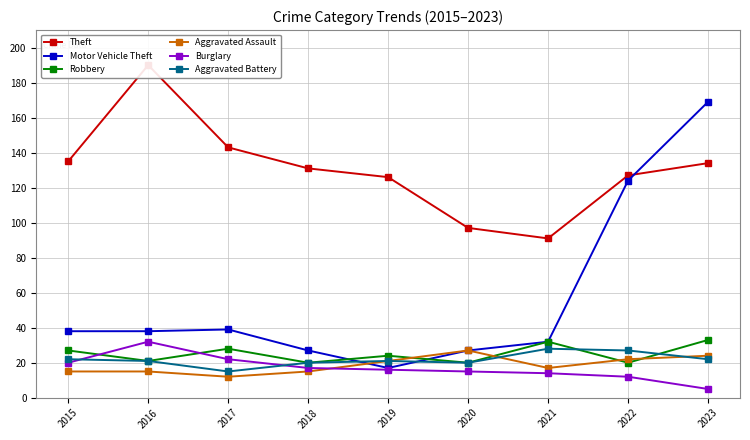

What is the lowest value of the Burglary series?

5